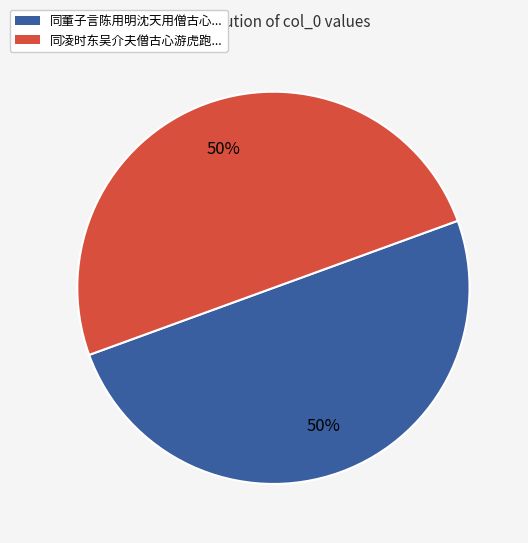

To the nearest percent, what is the average slice percentage?

50%